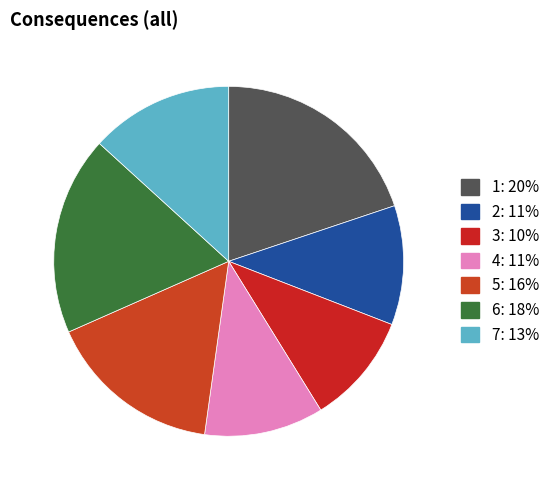

To the nearest percent, what percentage of the pie is 3?

10%